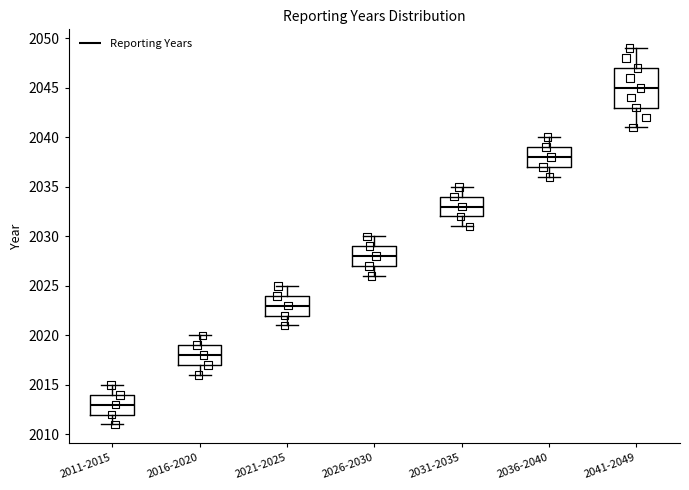

Reading left to right, read every box against the y-axis: the position of its median line, the range the box covers, and the ends of its whiskers. The values are not printed on the chart, so give them approximately, as read against the axis.

2011-2015: median 2013, box 2012 to 2014, whiskers 2011 to 2015
2016-2020: median 2018, box 2017 to 2019, whiskers 2016 to 2020
2021-2025: median 2023, box 2022 to 2024, whiskers 2021 to 2025
2026-2030: median 2028, box 2027 to 2029, whiskers 2026 to 2030
2031-2035: median 2033, box 2032 to 2034, whiskers 2031 to 2035
2036-2040: median 2038, box 2037 to 2039, whiskers 2036 to 2040
2041-2049: median 2045, box 2043 to 2047, whiskers 2041 to 2049